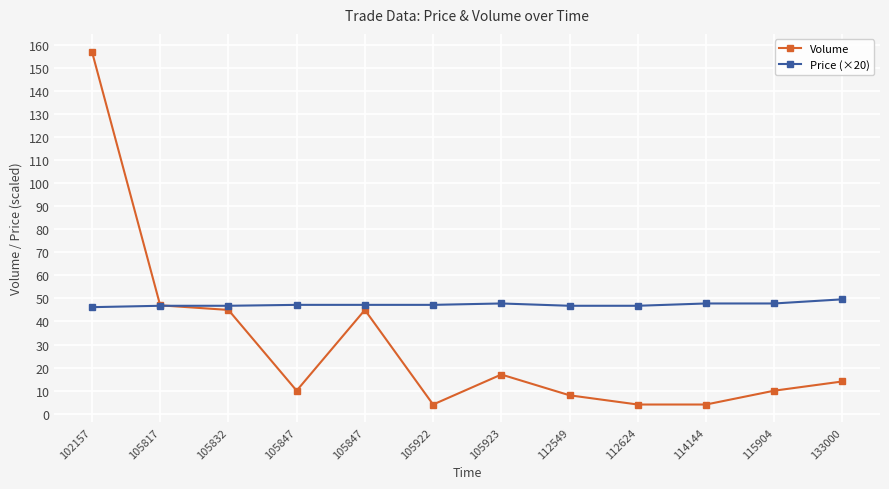

What is the sum of all Price (×20) values?

568.0